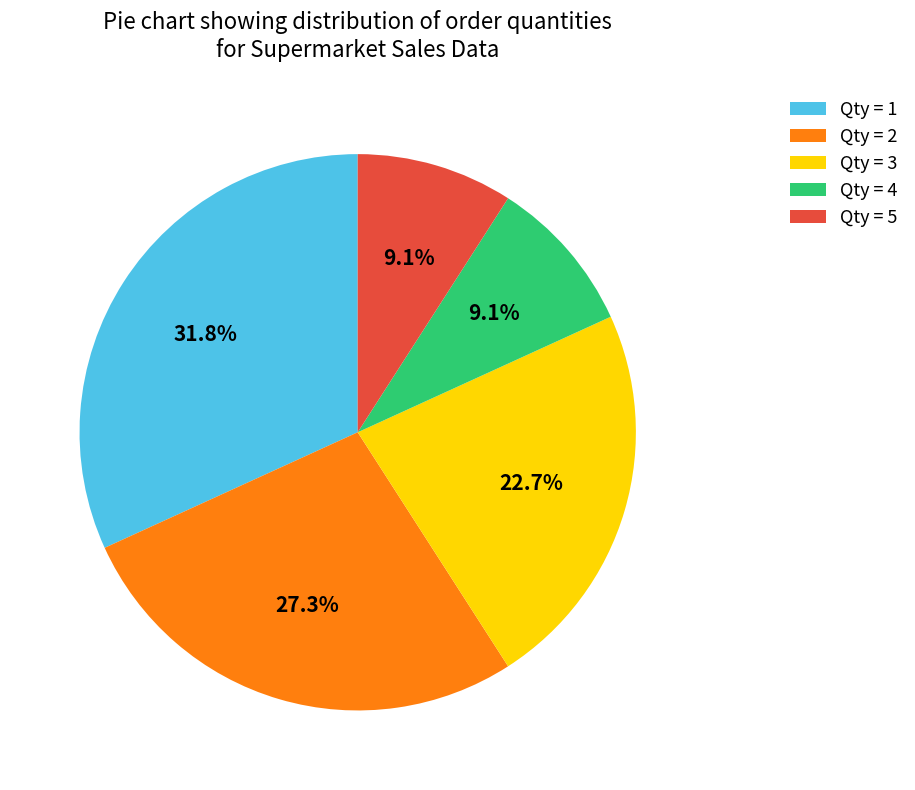

To the nearest percent, what is the difference between the largest and smallest slice percentages?

23%